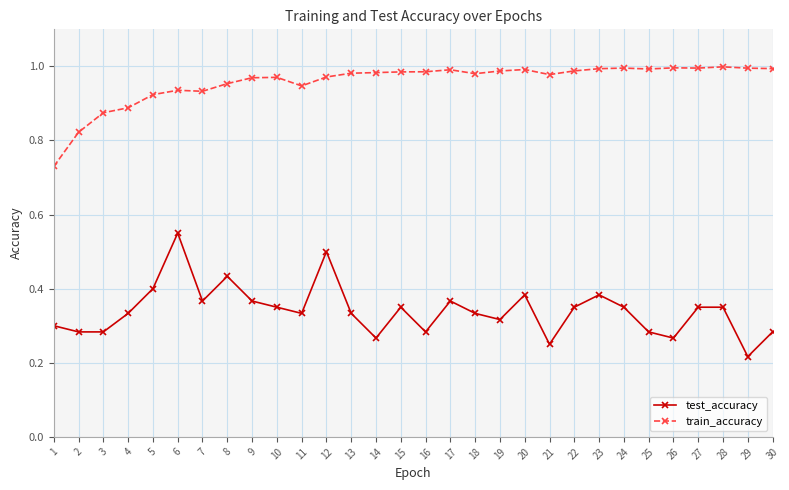

True or false: train_accuracy has more than 2 points higher than both neighbors.

True